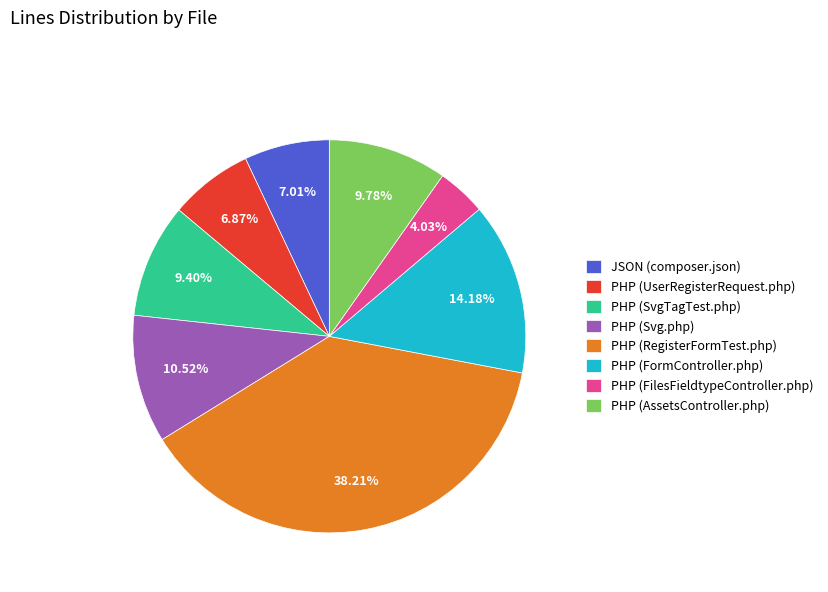

Does any single category account for the majority?

No